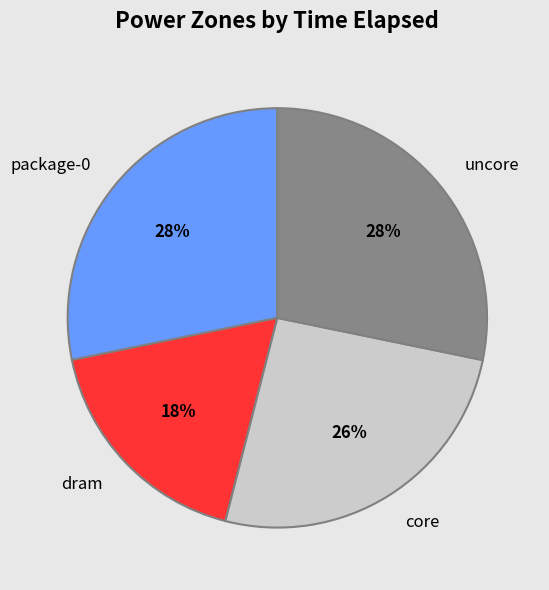

Is there a majority slice in this chart?

No